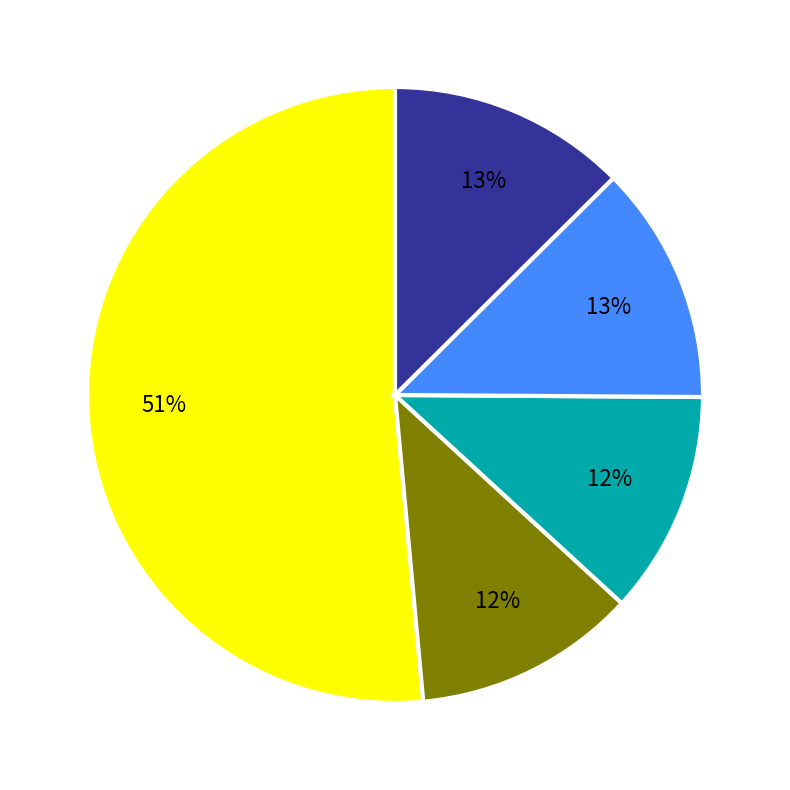

Is there any slice that represents more than half of the pie?

Yes